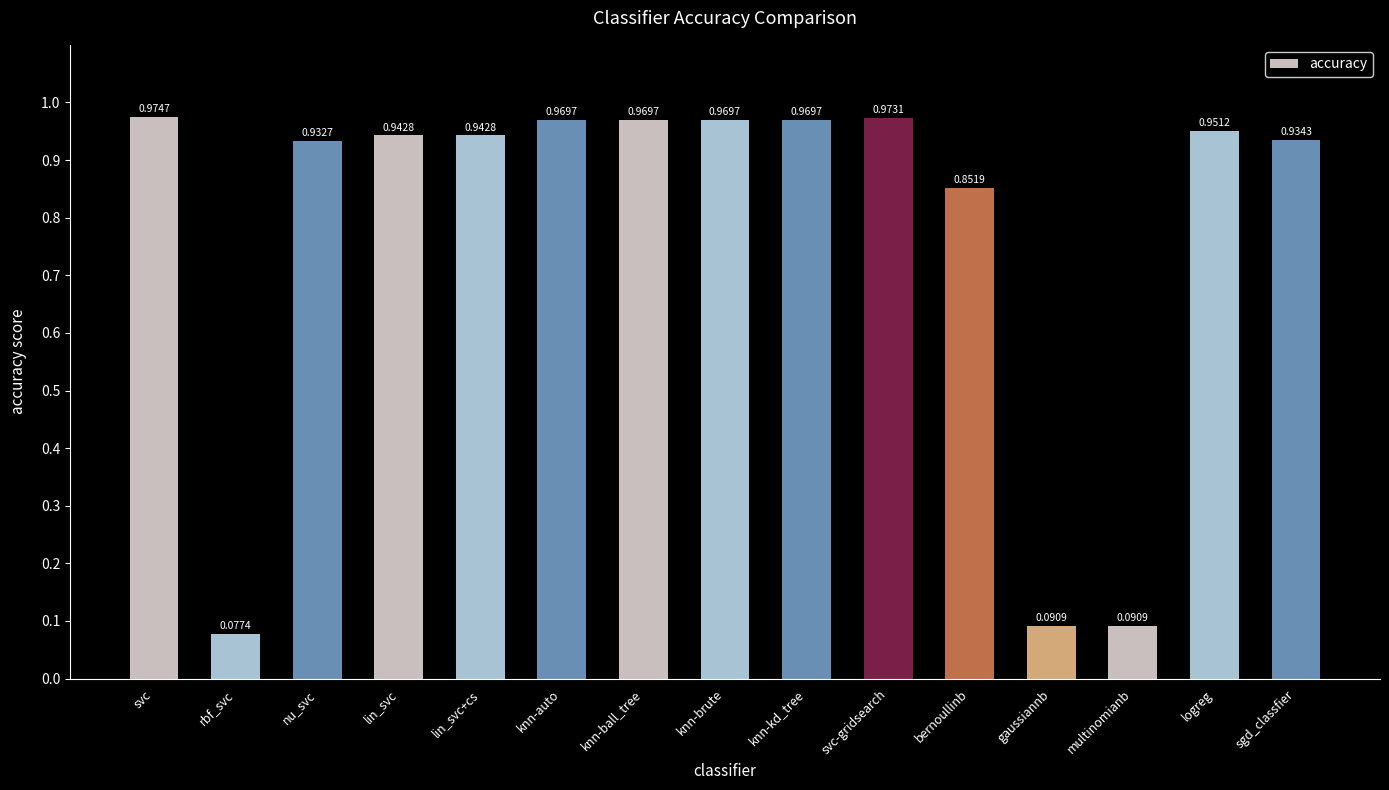

At which label is the value closest to 0?

rbf_svc